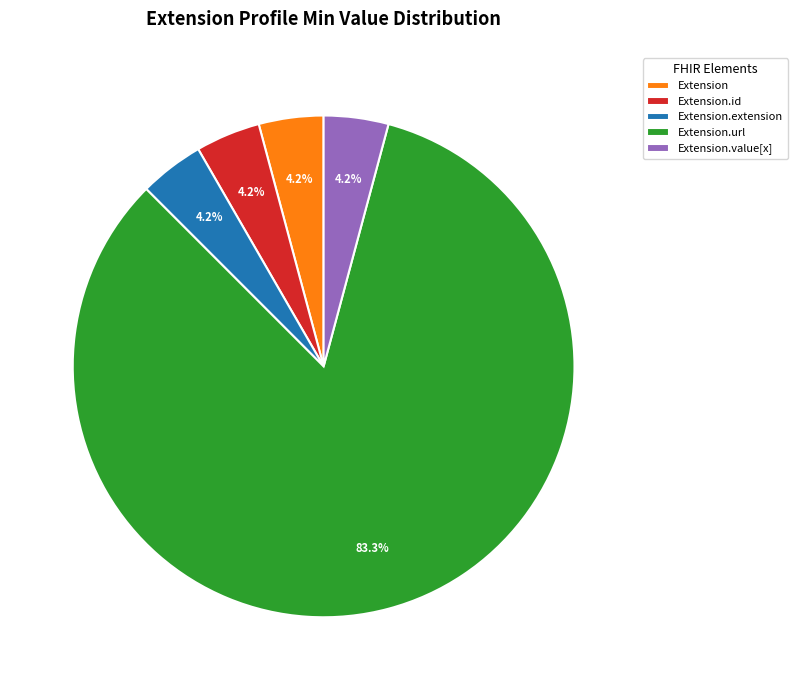

Does Extension.url account for over 50% of the chart?

Yes